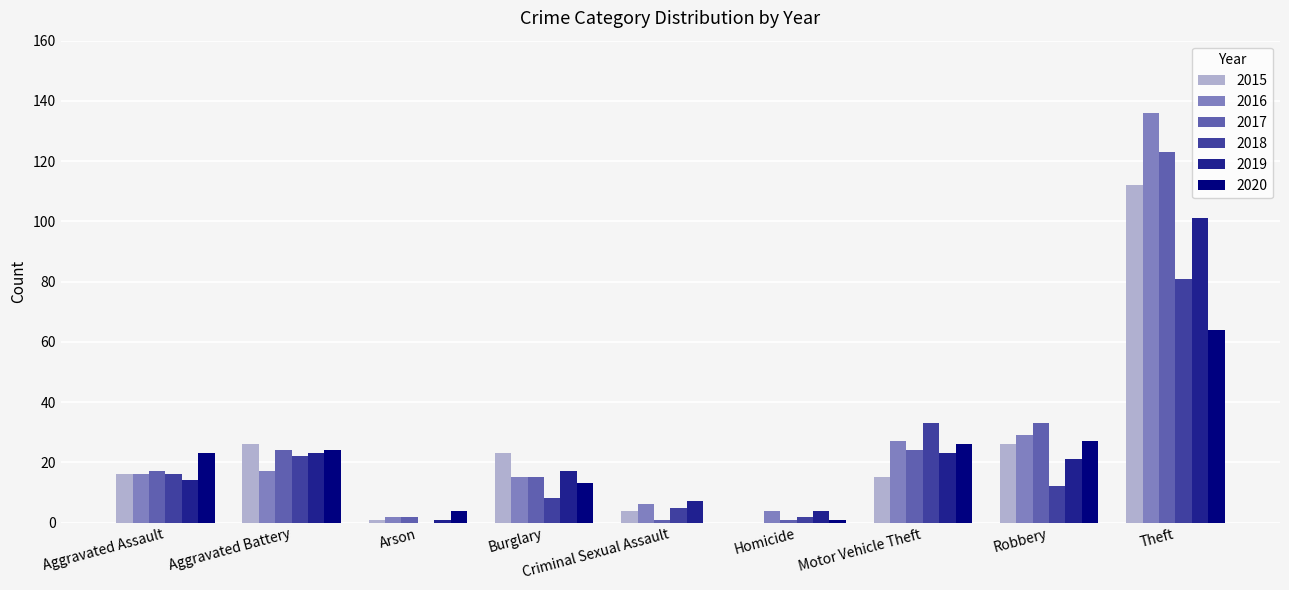

At which category is the sum across all series the highest?

Theft